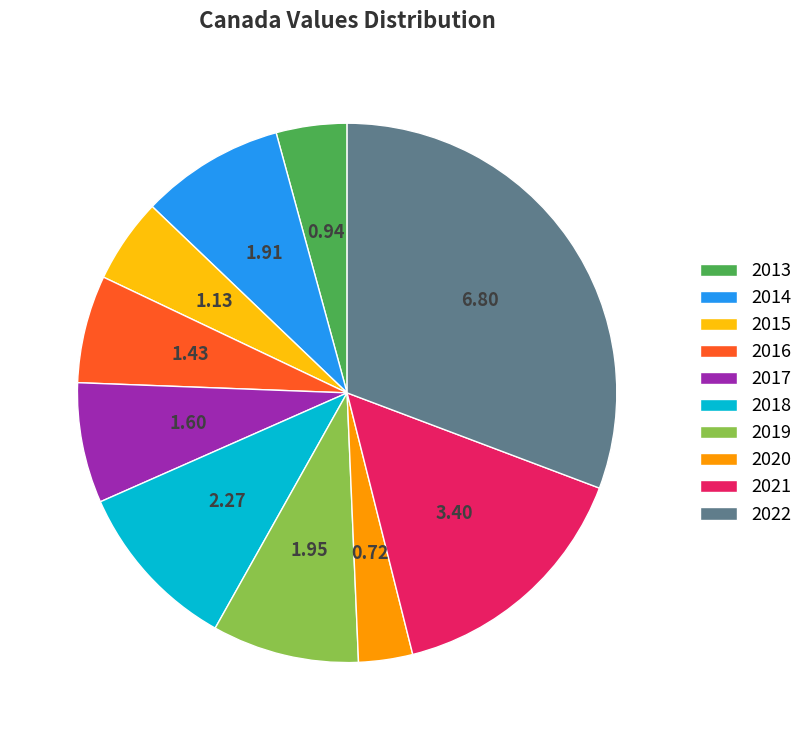

The 2020 slice represents 3% of the pie. True or false?

True